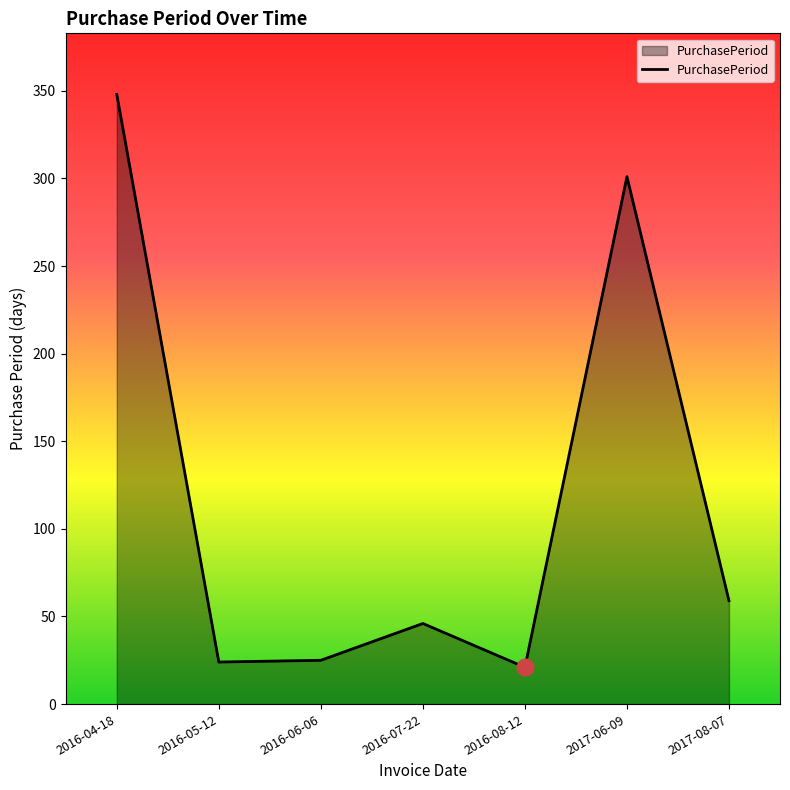

What is the average value?

118